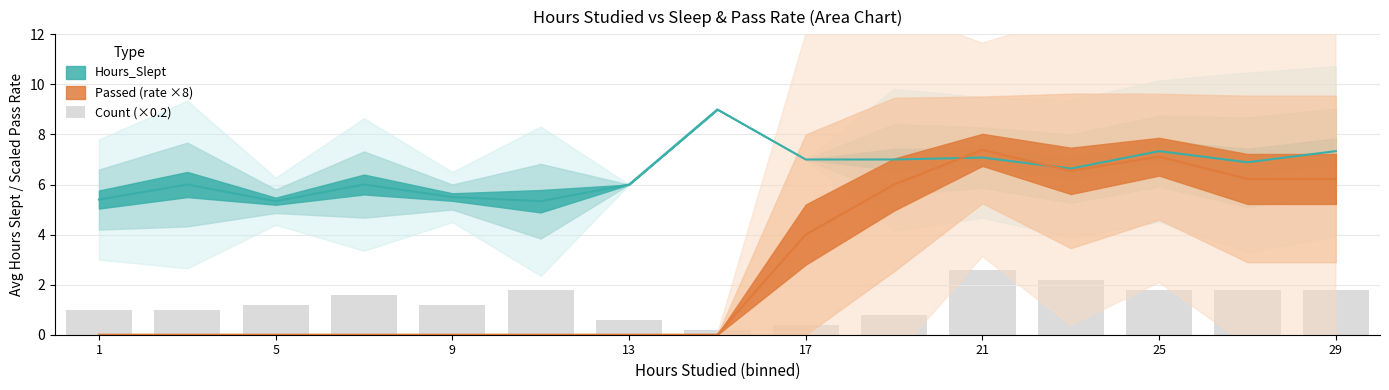

Does the chart contain stacked bars?

No